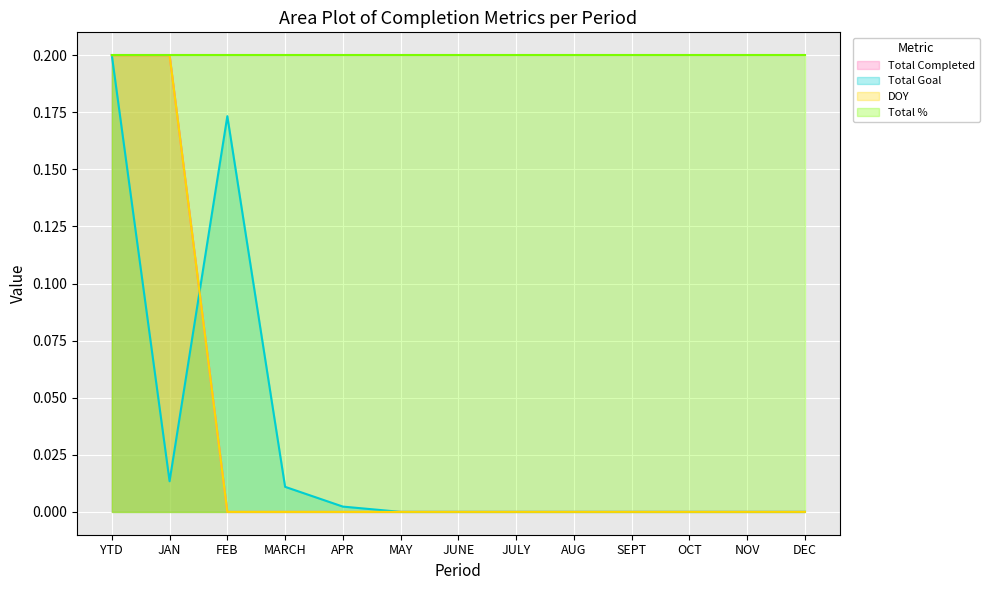

After their last crossing, which series has the higher values: Total Completed or Total Goal?

Total Goal